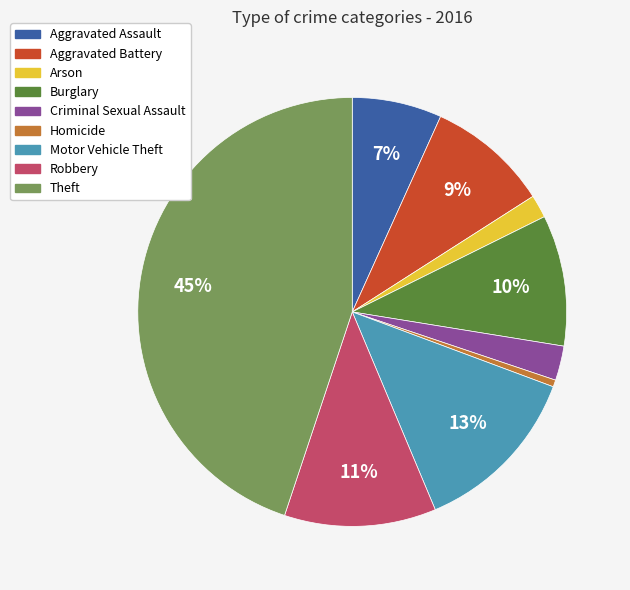

To the nearest percent, what portion does Arson represent?

2%